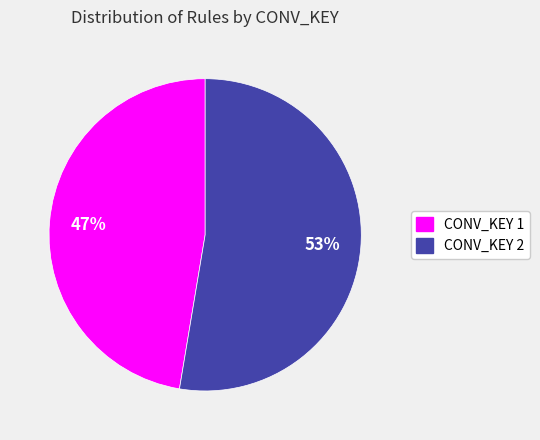

Does any single category account for the majority?

Yes